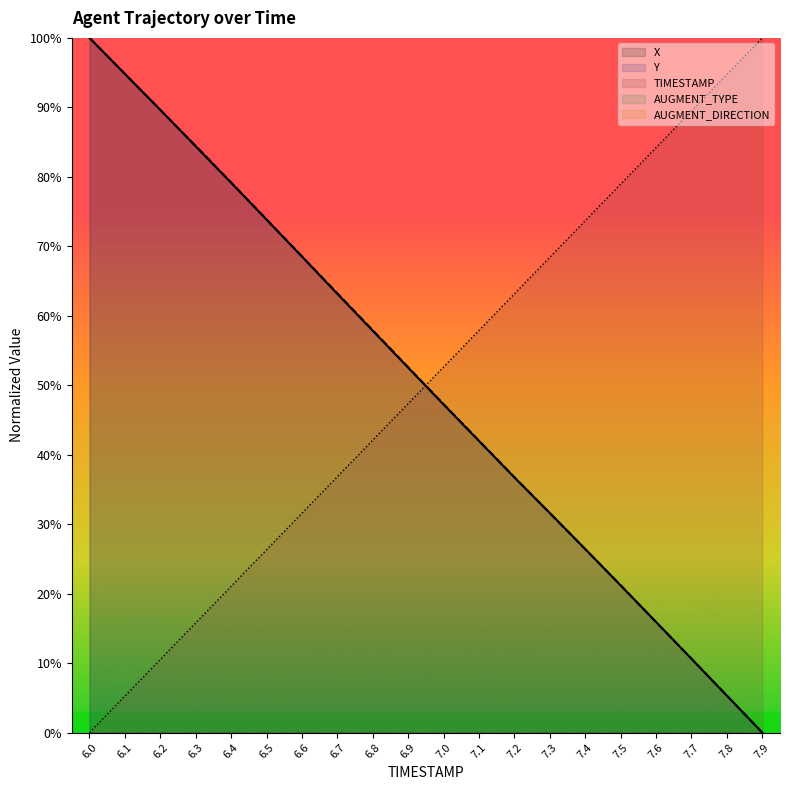

The TIMESTAMP (line) series shows 96.5 at 7.1. True or false?

False